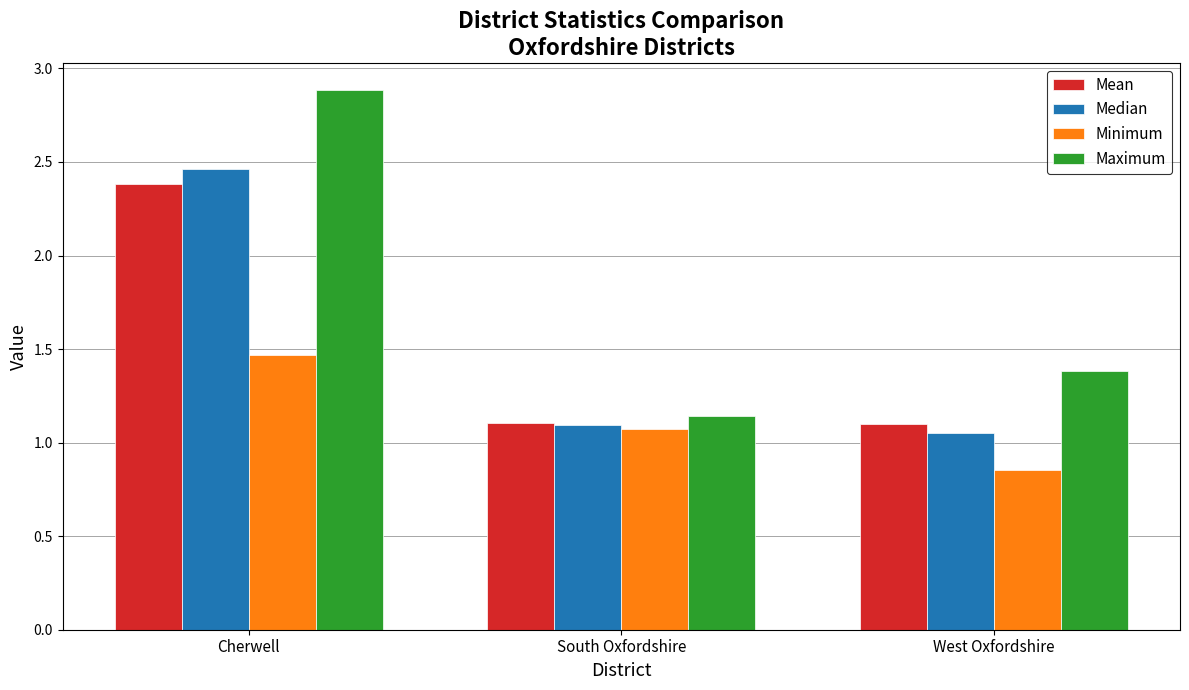

How many bars are there in each group?

4